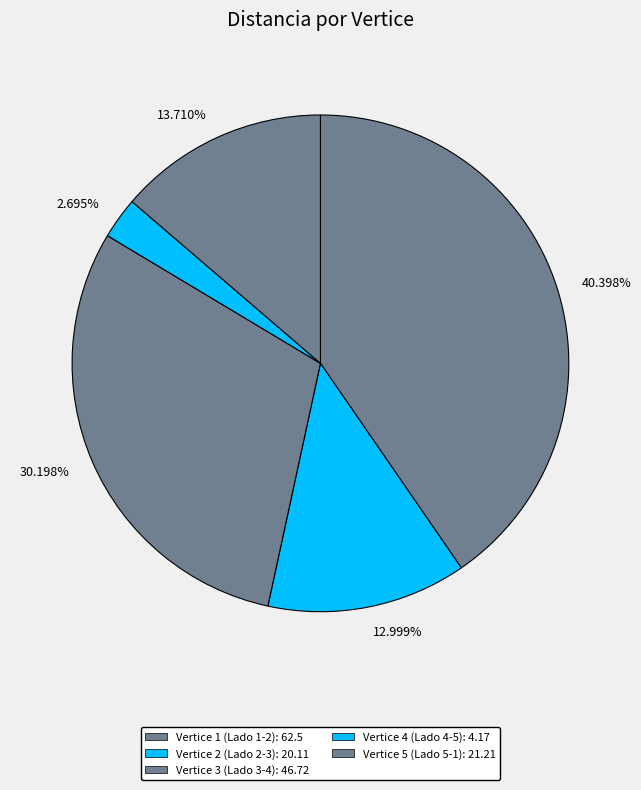

How many segments does this pie chart have?

5